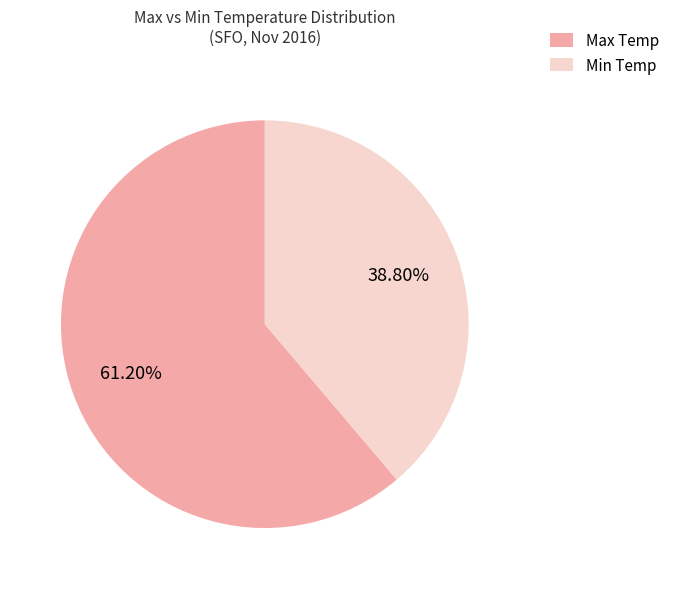

Do Max Temp and Min Temp together represent more than half of the pie?

Yes